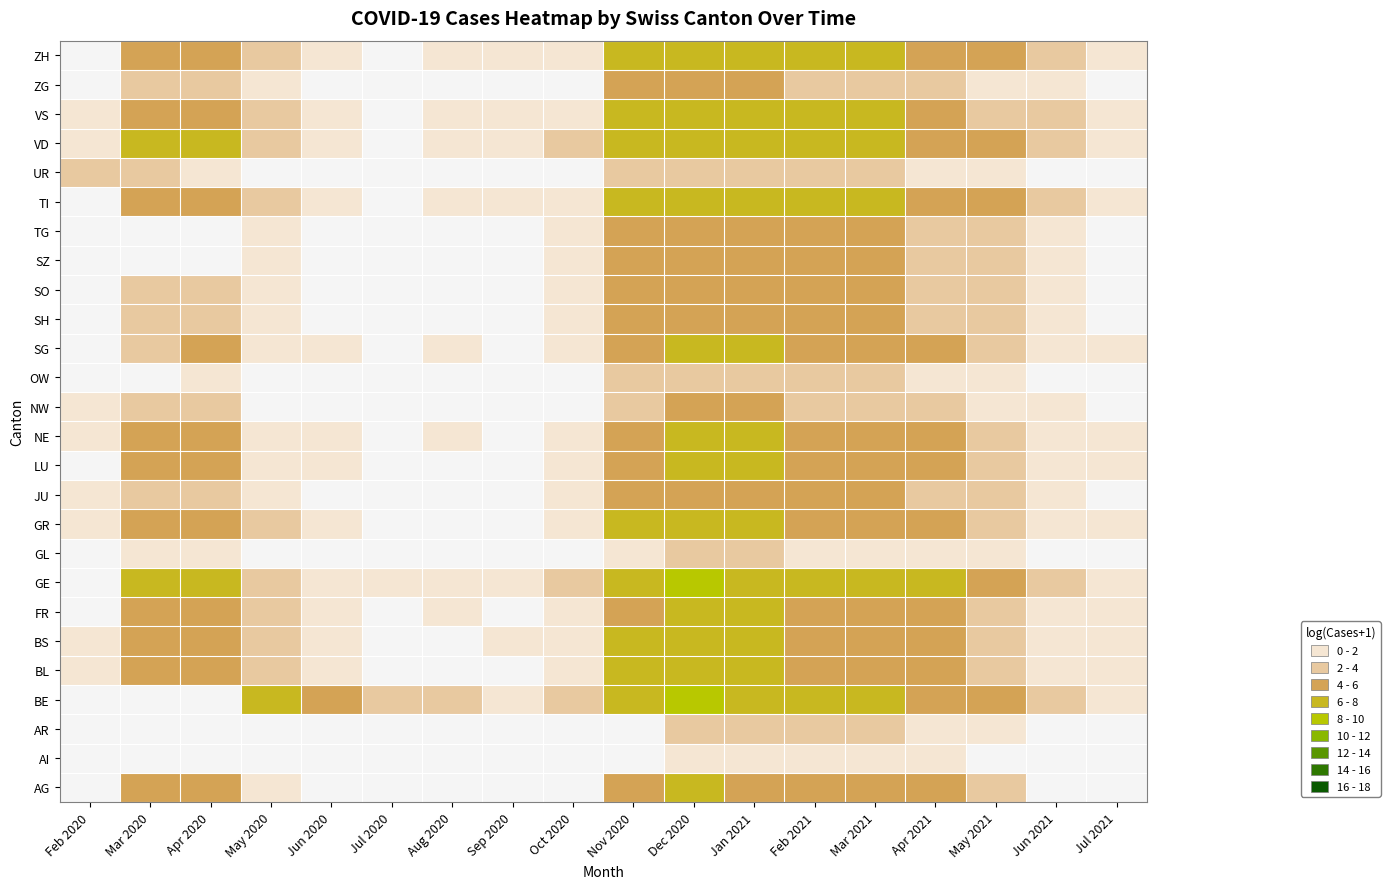

List the series in order of their overall mean, highest first.

AG, AI, AR, BE, BL, BS, FR, GE, GL, GR, JU, LU, NE, NW, OW, SG, SH, SO, SZ, TG, TI, UR, VD, VS, ZG, ZH